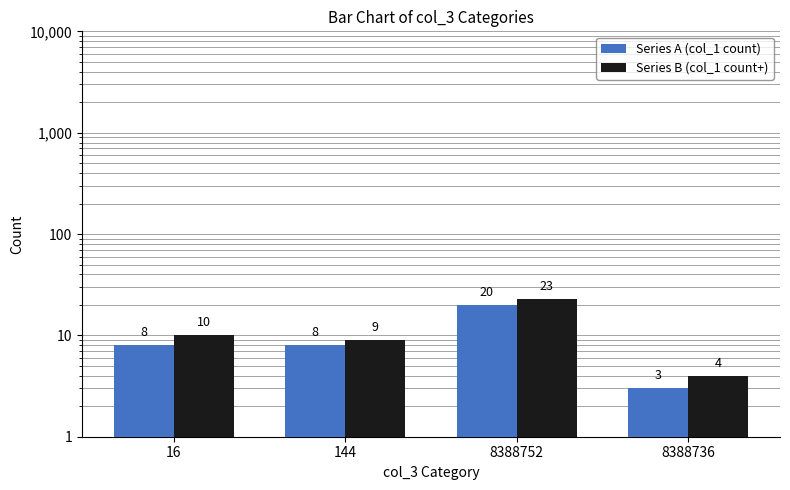

Reading right to left, what are all the values shown in this chart?

Series A (col_1 count): 3	20	8	8
Series B (col_1 count+): 4	23	9	10